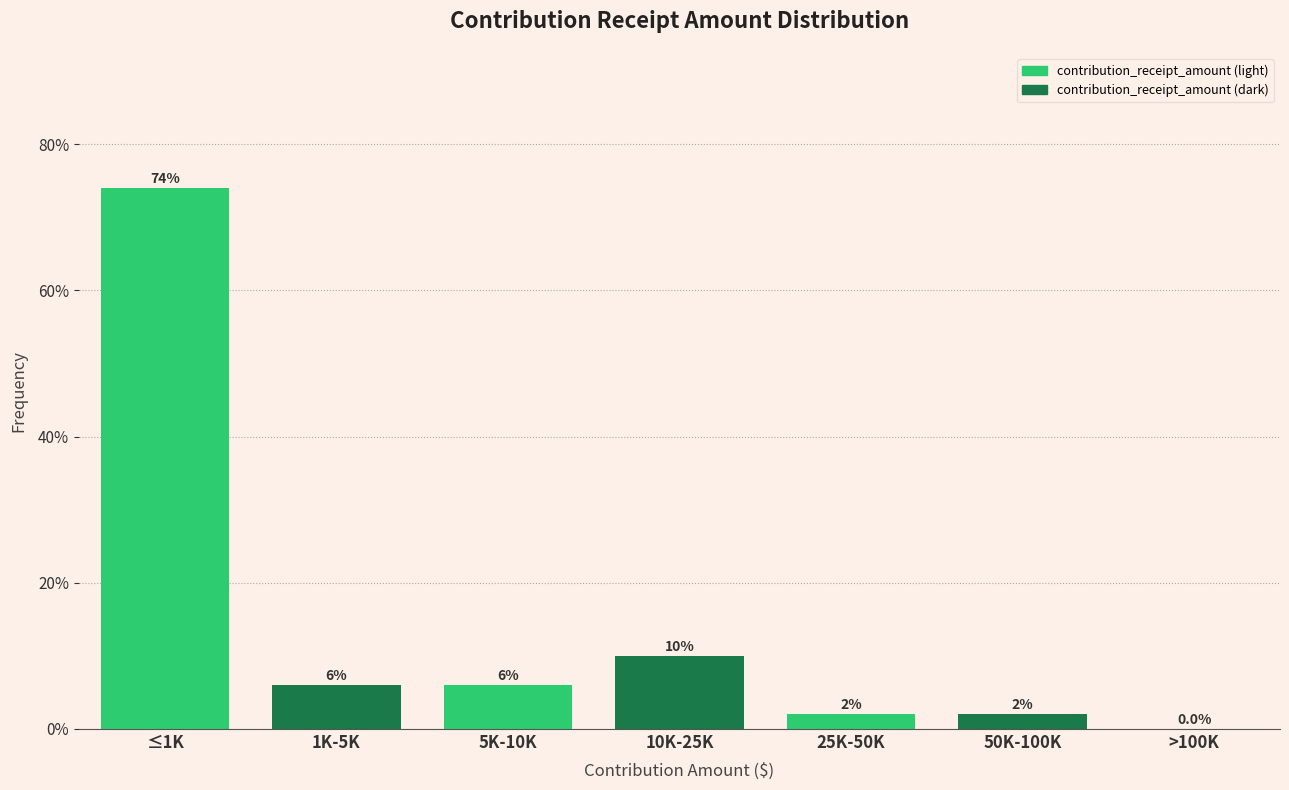

Reading left to right, transcribe all the data shown in this chart.

≤1K=74	1K-5K=6	5K-10K=6	10K-25K=10	25K-50K=2	50K-100K=2	>100K=0